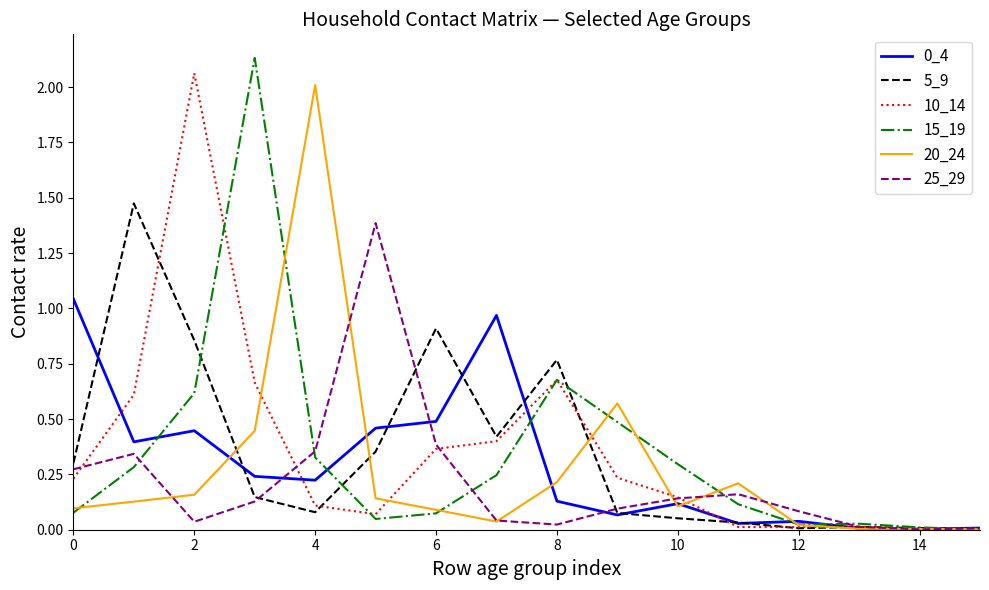

What is the highest value of the 20_24 series?

2.0